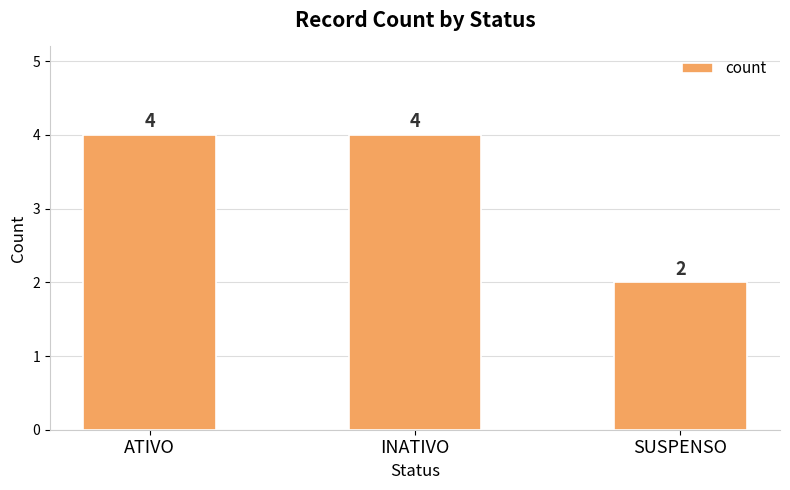

The chart shows a value of 6 at INATIVO. True or false?

False